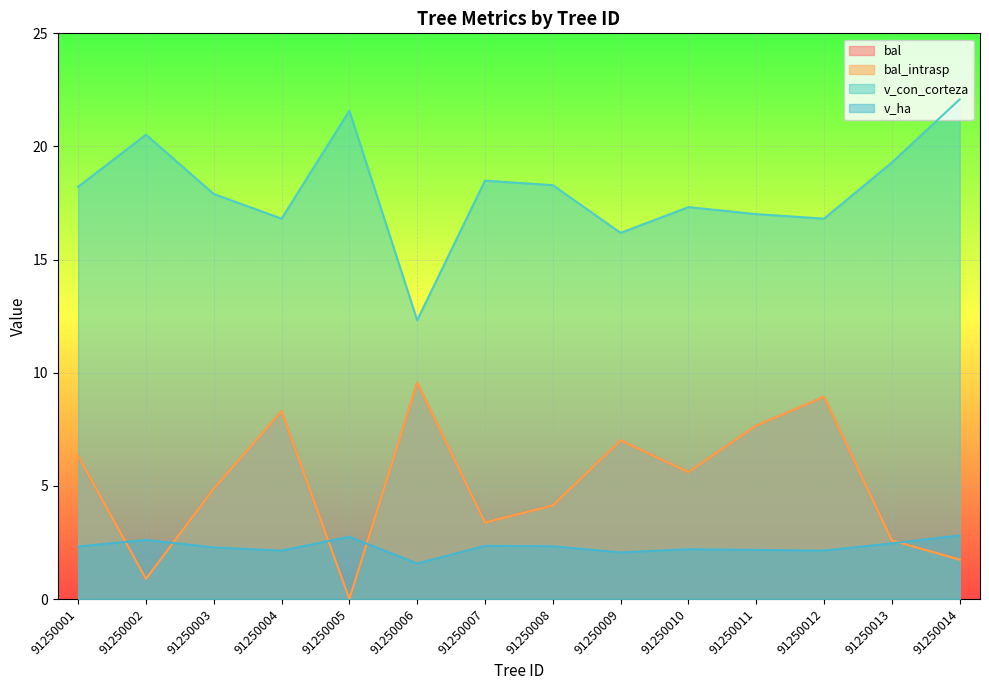

True or false: v_ha and v_con_corteza intersect in this chart.

False